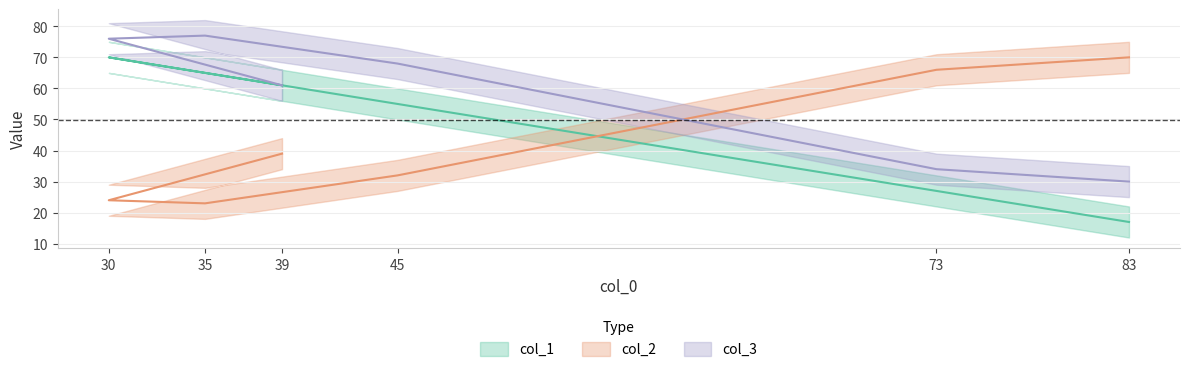

Reading left to right, transcribe all the data shown in this chart.

col_1: 61	70	65	55	27	17
col_2: 39	24	23	32	66	70
col_3: 61	76	77	68	34	30